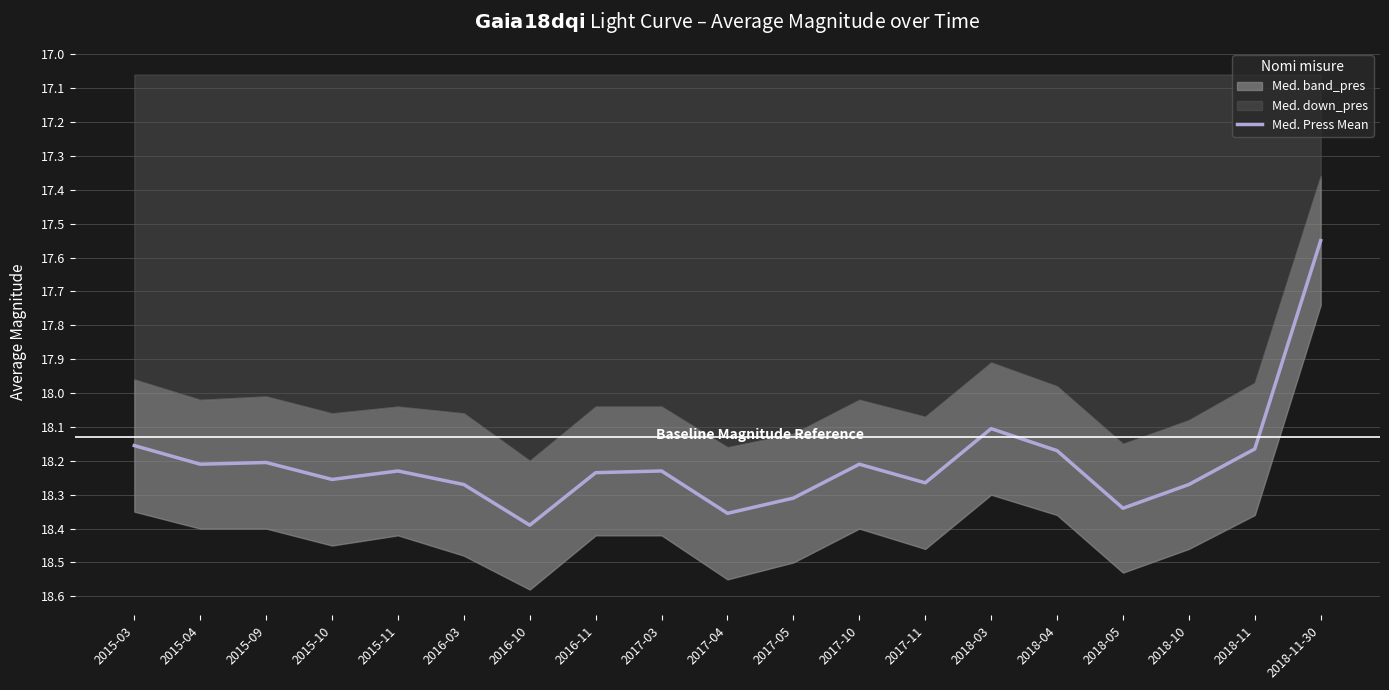

How many interior local peaks (higher than both neighbors) does the data have?

6